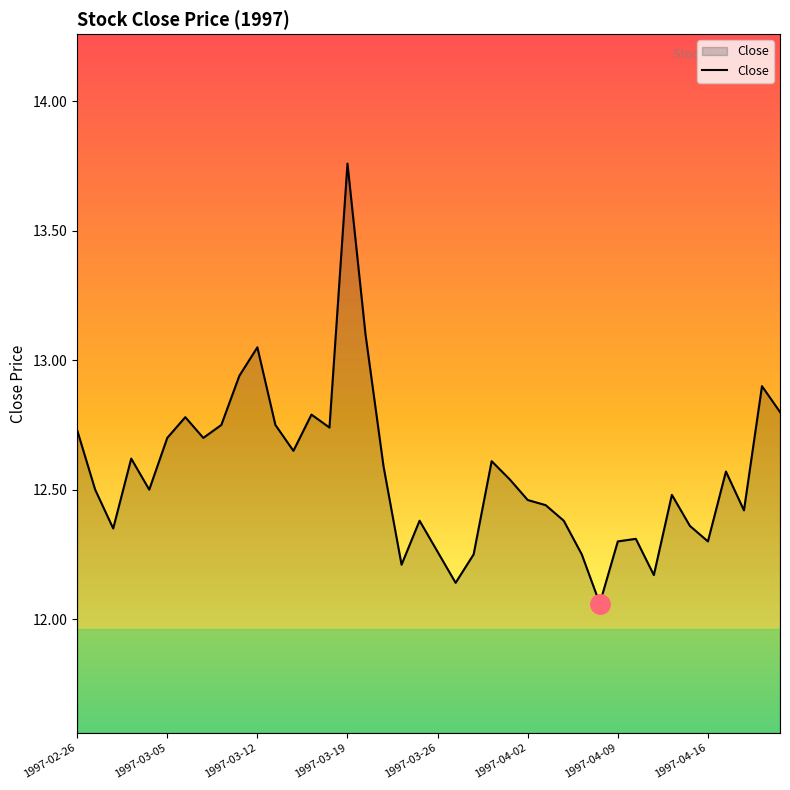

How many distinct data groups are displayed?

1